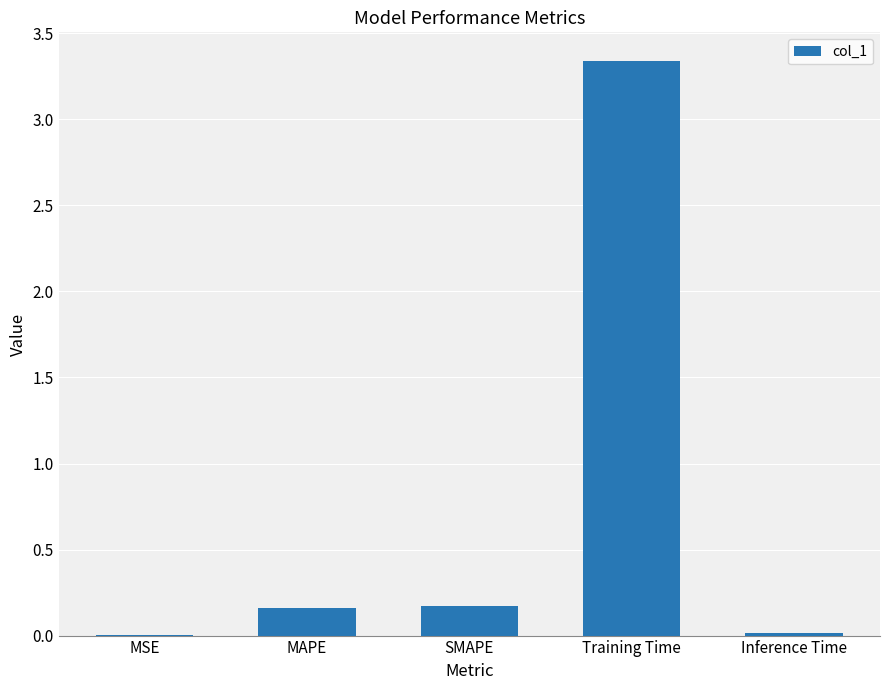

What is the sum of all values?

3.7